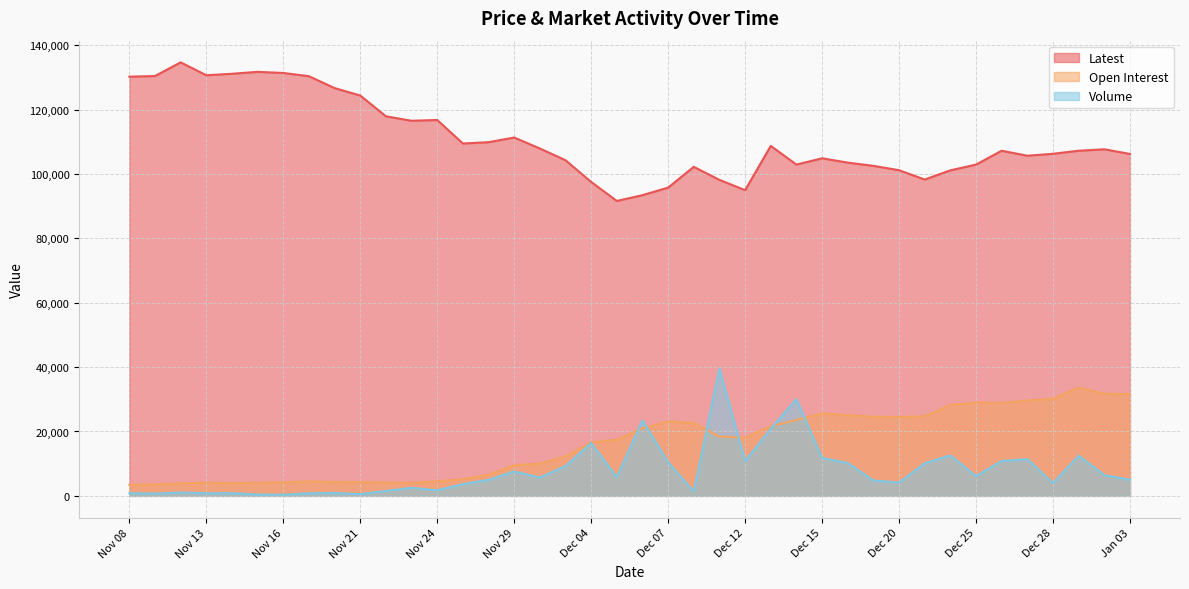

Reading left to right, extract all data points from this chart.

Latest: 130200	130400	134650	130650	131100	131700	131350	130350	126650	124350	117900	116500	116750	109450	109850	111300	107900	104250	97500	91600	93400	95750	102200	98150	94950	108700	102900	104850	103500	102500	101150	98250	101100	102900	107200	105650	106250	107200	107650	106200
Open Interest: 3424	3565	3891	4076	3965	4059	4205	4508	4289	4282	4137	4055	4498	5169	6575	9537	9975	12287	16676	17394	21030	23101	22664	18423	18082	21630	23590	25617	25079	24580	24470	24746	28223	28995	28863	29652	30141	33648	31697	31634
Volume: 798	718	1039	819	838	421	348	819	896	545	1531	2505	1738	3651	4962	7584	5698	9256	16431	5834	23433	10434	1357	39546	10816	20893	30014	11786	10185	4778	4123	10143	12564	6124	10835	11416	3940	12489	6426	5025